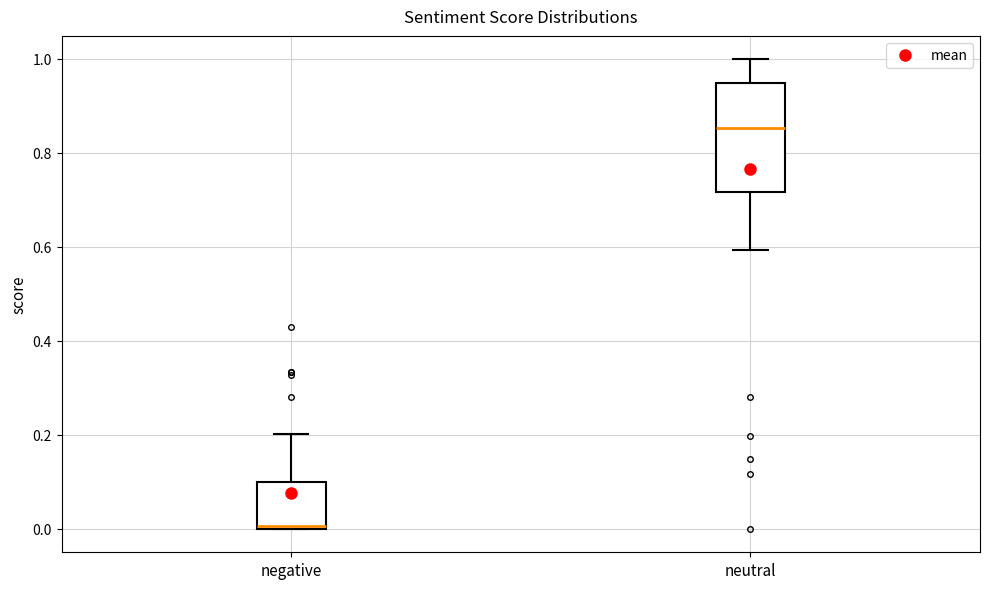

Reading left to right, transcribe this box plot: for each box, give where its median line is, the range the box spans, and where its two whiskers end, as read against the y-axis. The values are not printed on the chart, so give them approximately, as read against the axis.

negative: median 0.00 (just above the box's lower edge), box 0.00 to 0.10, whiskers 0.00 to 0.20
neutral: median 0.86, box 0.72 to 0.94, whiskers 0.60 to 1.00